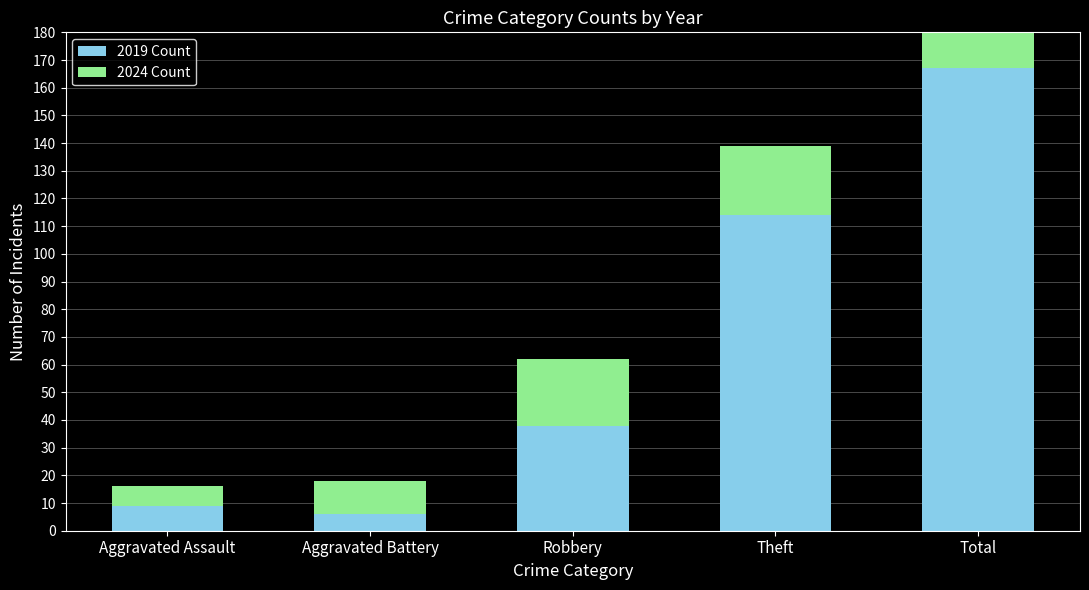

What position from the left is Total?

5